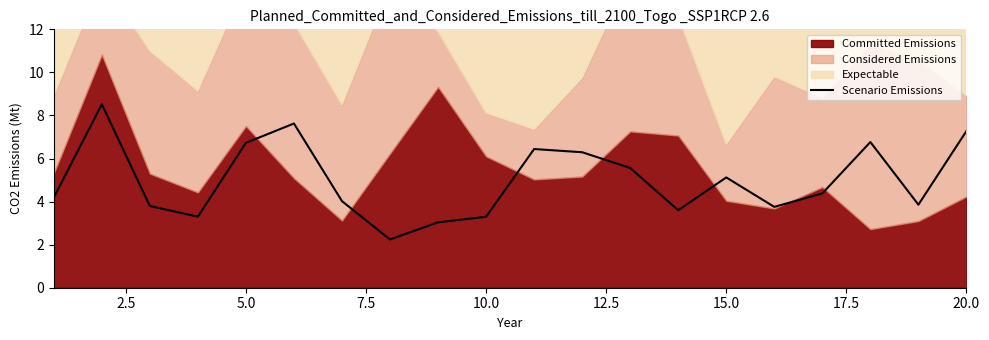

What is the lowest value of the Scenario Emissions series?

2.2